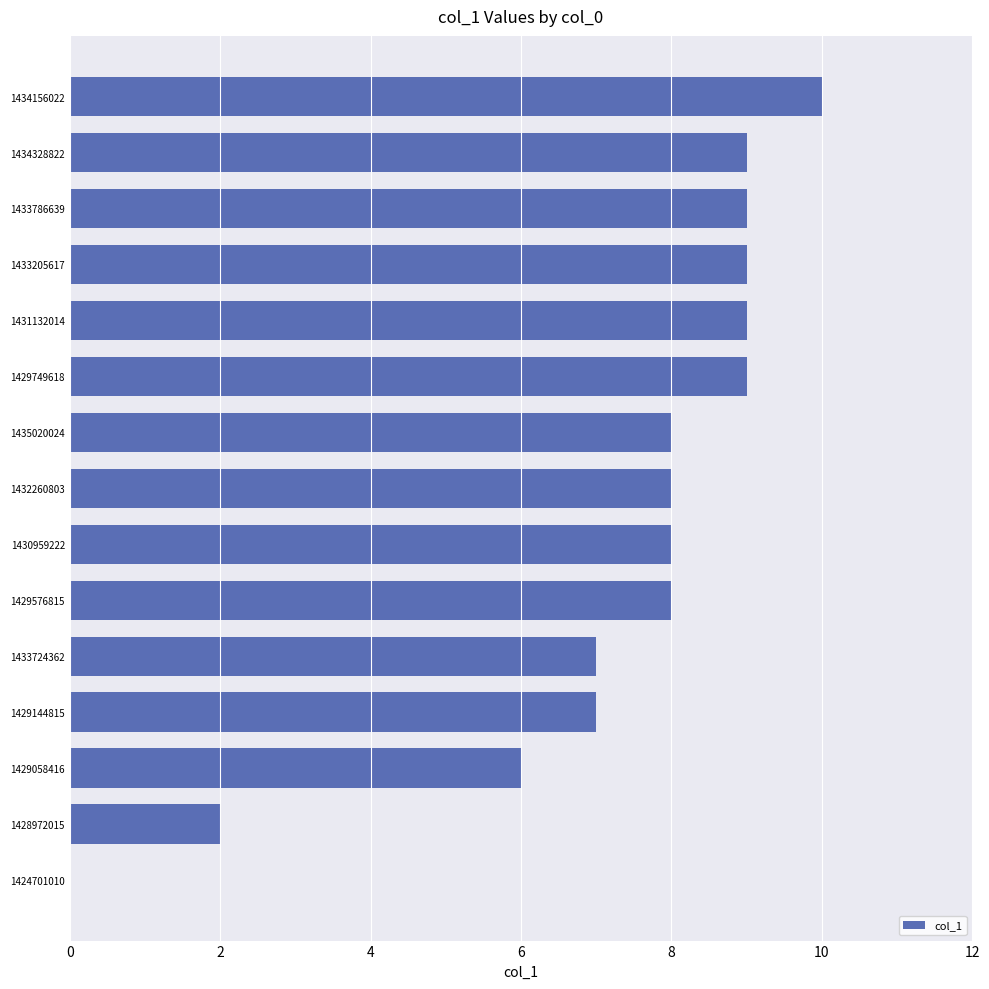

Does the chart contain stacked bars?

No